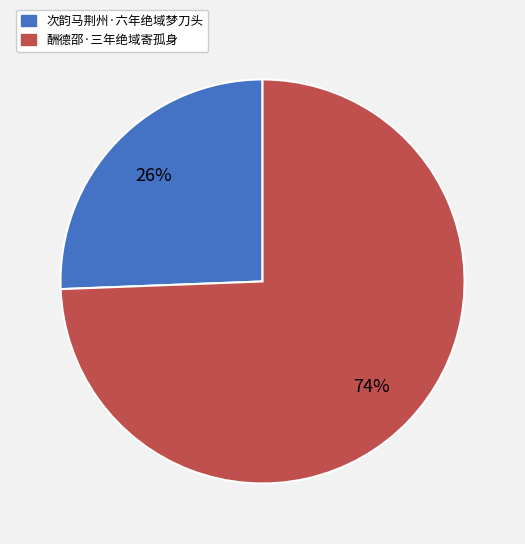

Combined, do 酬德邵·三年绝域寄孤身 and 次韵马荆州·六年绝域梦刀头 account for over 50%?

Yes